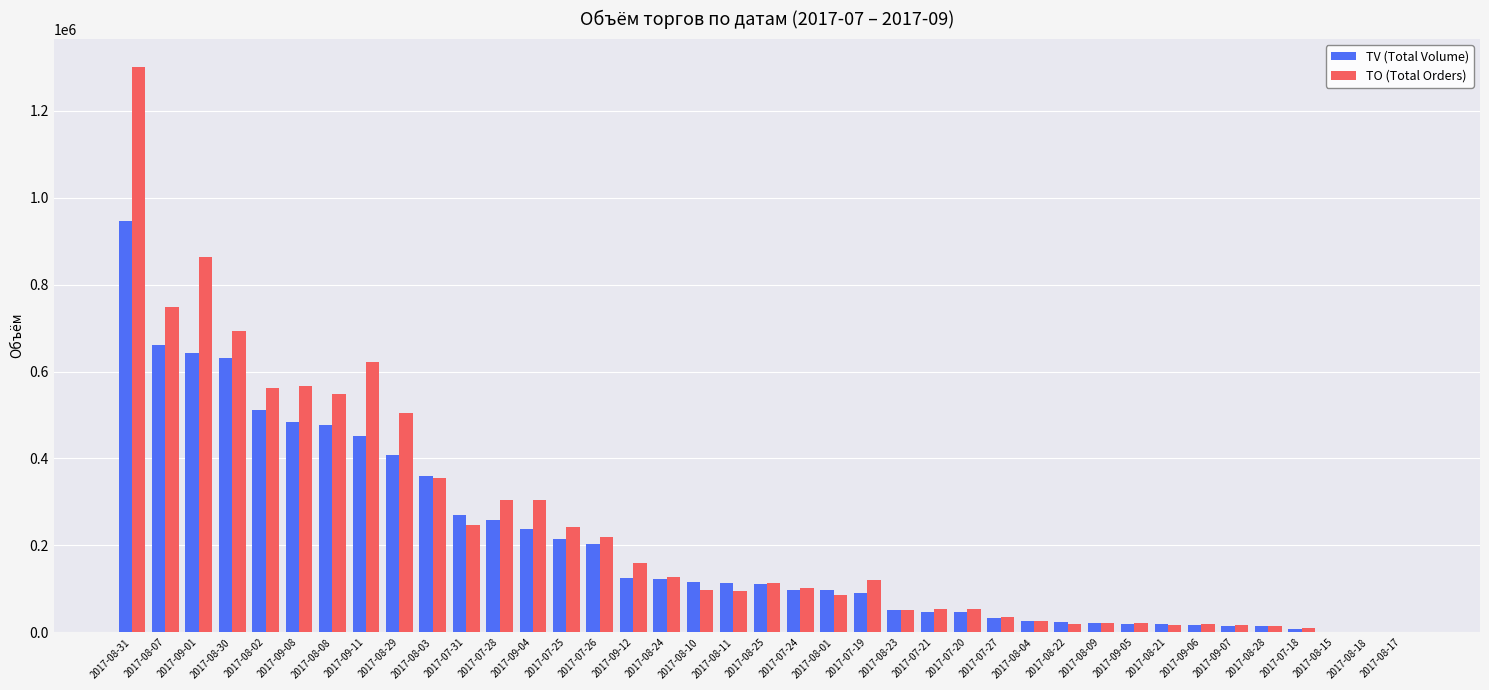

The TO (Total Orders) series shows 98420 at 2017-08-10. True or false?

True